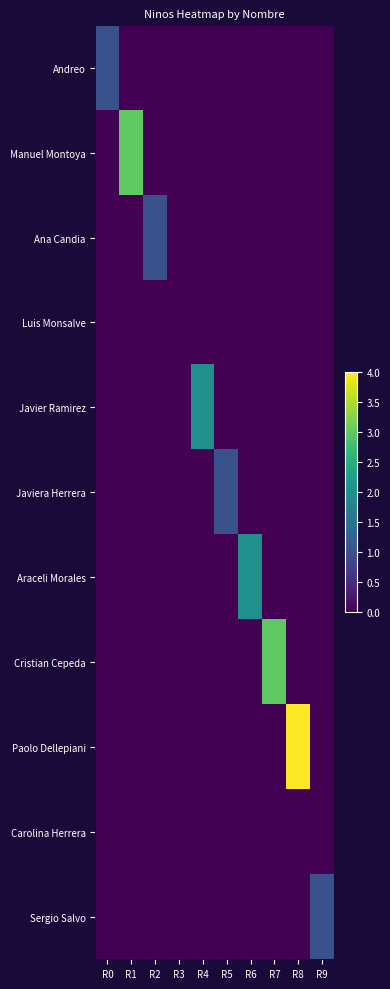

What is the total value across all series at R8?

4